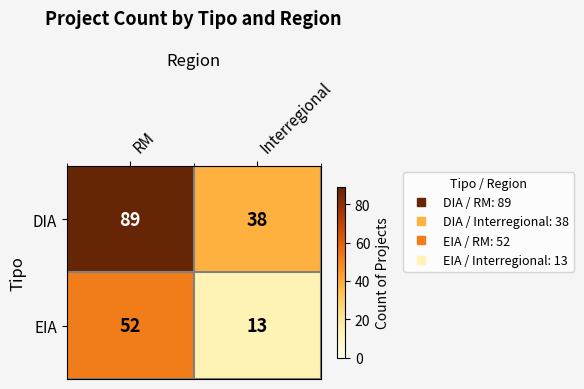

What is the total value across all series at Interregional?

51